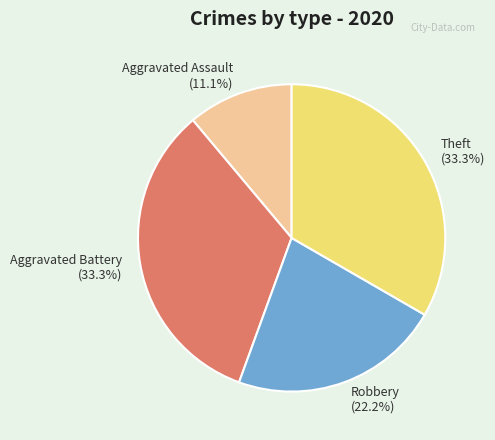

What is the ratio of the value at Aggravated Battery (33.3%) to the value at Robbery (22.2%)?

1.5